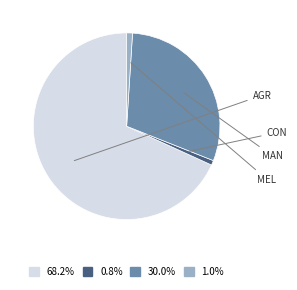

Combined, do 30.0% and 1.0% account for over 50%?

No